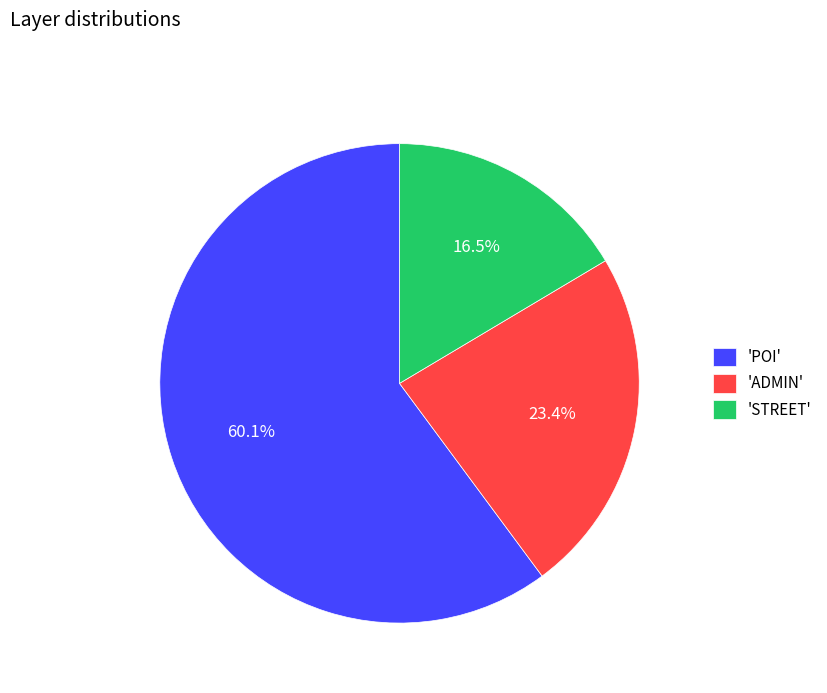

Combined, do 'ADMIN' and 'STREET' account for over 50%?

No